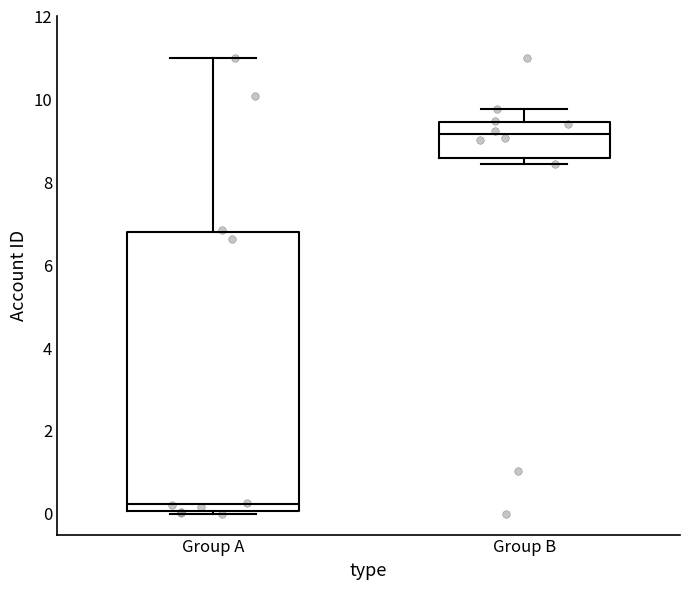

Which box is the tallest, from its lower edge to its upper edge?

Group A